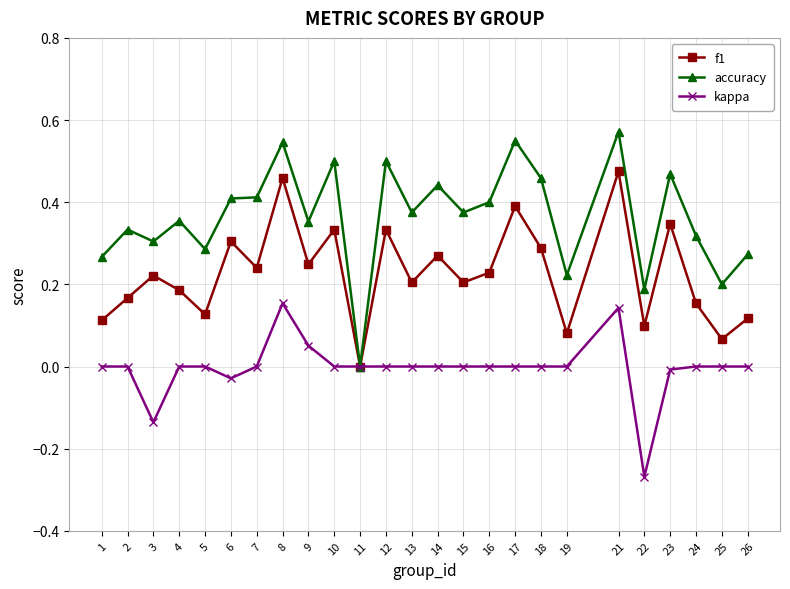

Which series has the largest range (max minus min)?

accuracy